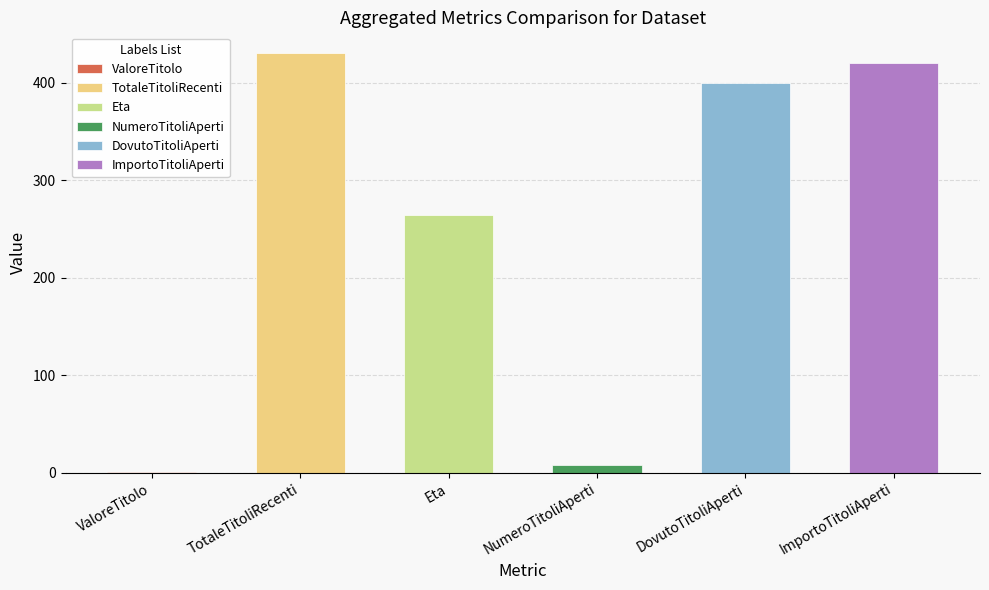

Which series changed the most between NumeroTitoliAperti and DovutoTitoliAperti?

ImportoTitoliAperti